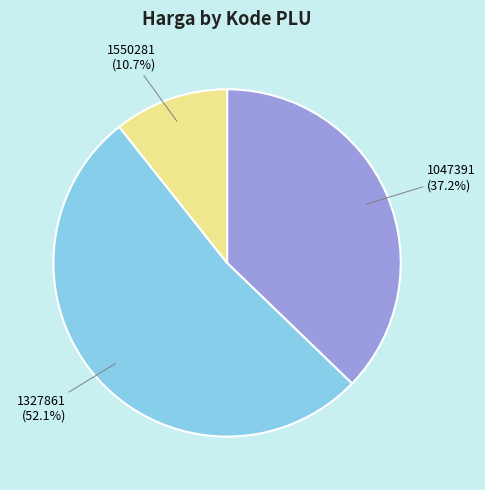

To the nearest percent, what is the difference between the 1047391 and 1550281 slice percentages?

27%